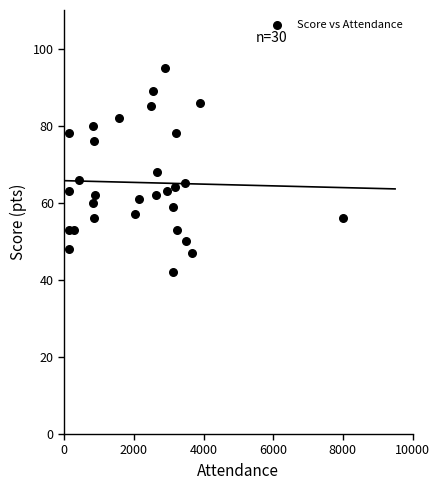

What is the range of Y values (max minus min)?

53